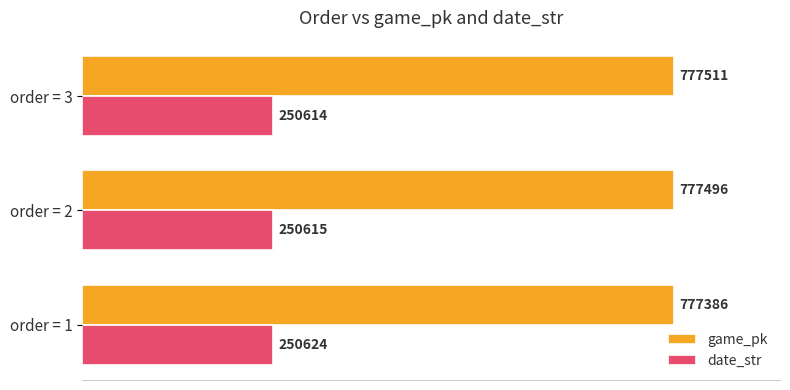

What are all the series names shown in the legend?

game_pk, date_str